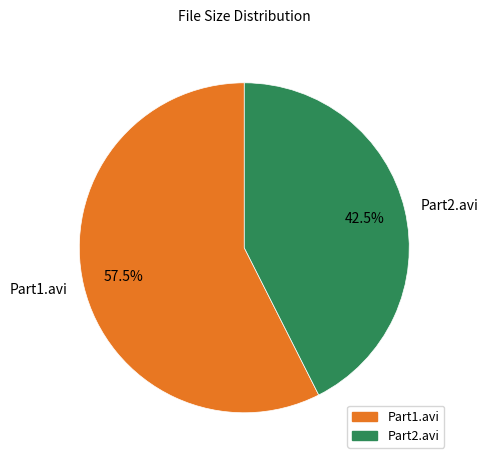

Which has a higher value, Part2.avi or Part1.avi?

Part1.avi